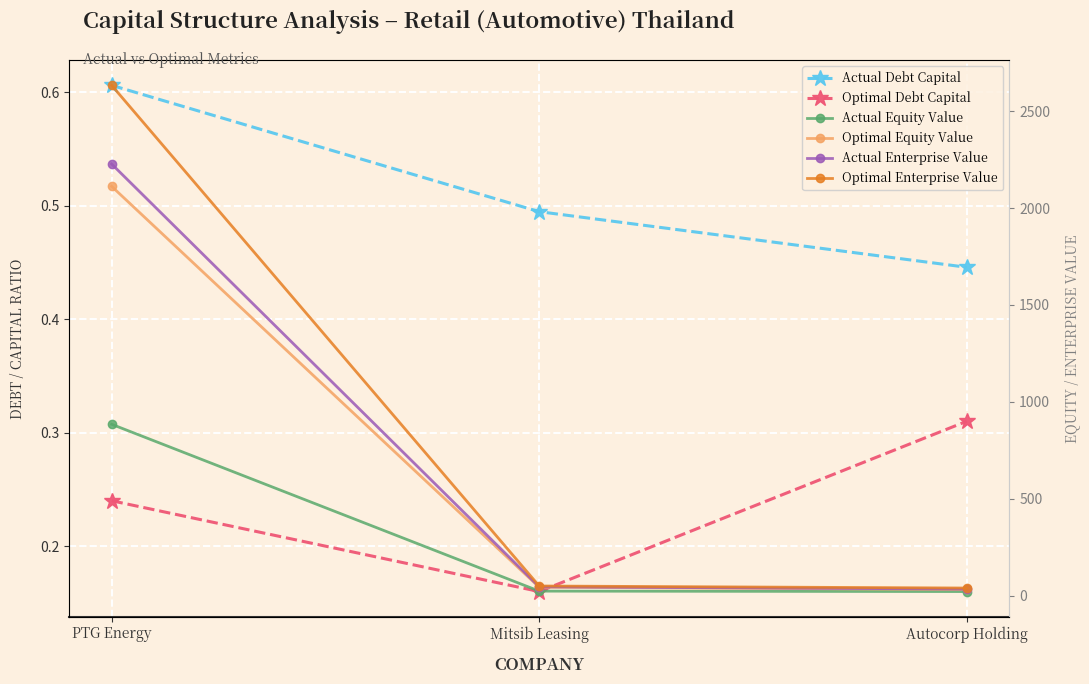

What is the label of the 3rd point from the left?

Autocorp Holding